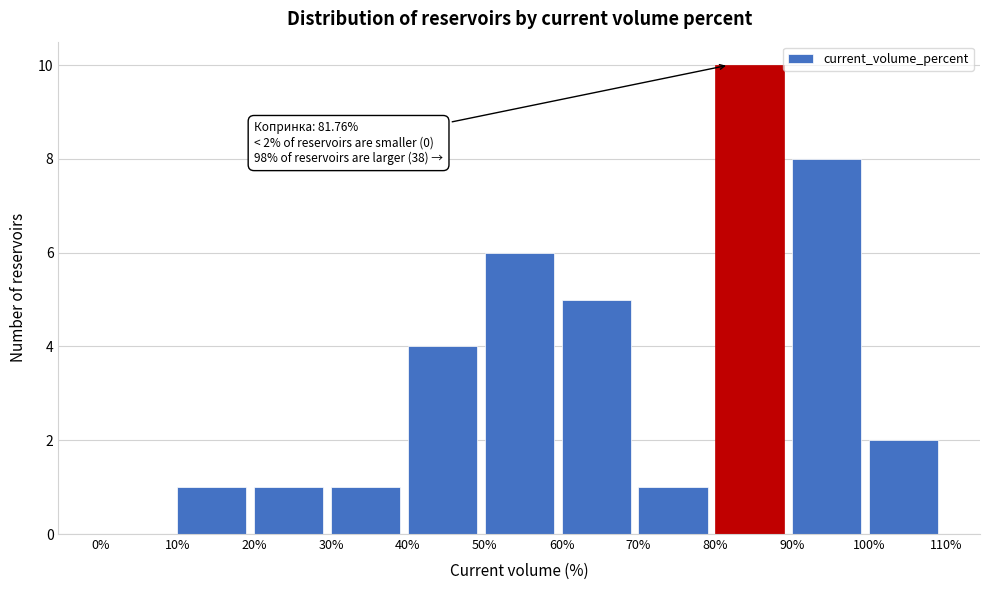

Over which range of the x-axis is the bar tallest?

80% to 90%